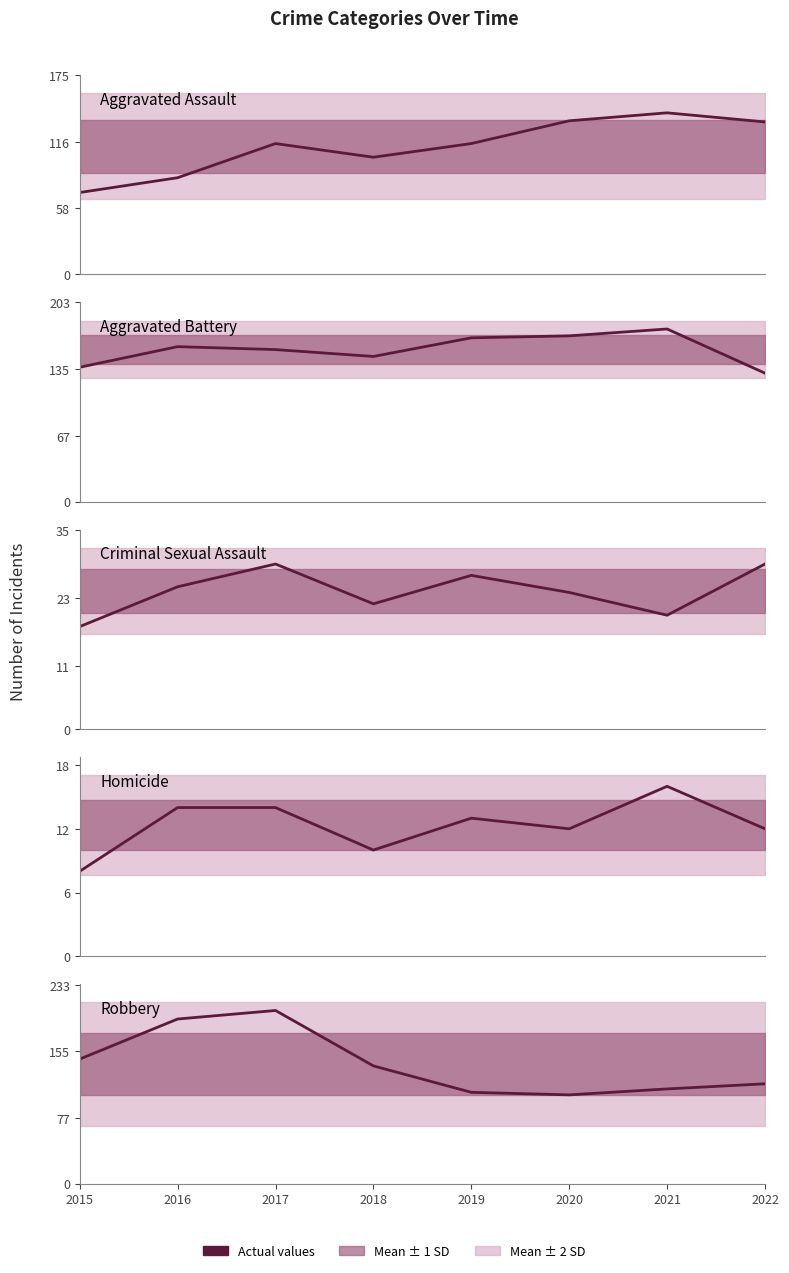

True or false: Aggravated Assault and Homicide intersect in this chart.

False